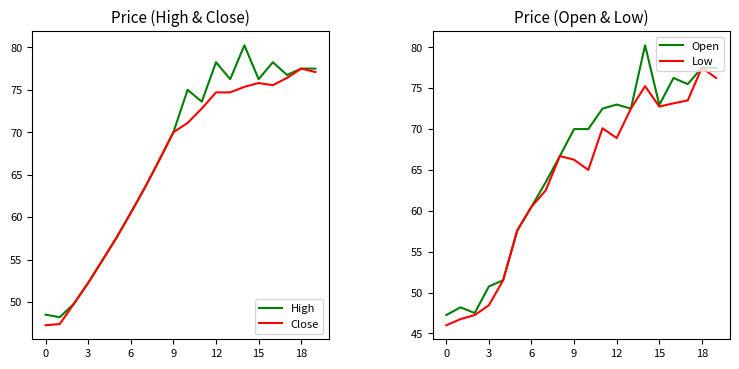

Reading left to right, list all the values displayed in this chart.

High: 48.5	48.2	49.8	52.2	54.9	57.6	60.5	63.5	66.7	70.0	75.0	73.6	78.2	76.2	80.2	76.2	78.2	76.8	77.5	77.5
Close: 47.2	47.4	49.8	52.2	54.9	57.6	60.5	63.5	66.7	70.0	71.1	72.8	74.7	74.7	75.3	75.8	75.5	76.4	77.5	77.1
Open: 47.2	48.2	47.5	50.8	51.5	57.6	60.5	63.5	66.7	70.0	70.0	72.5	73.0	72.5	80.2	73.0	76.2	75.5	77.5	77.5
Low: 46.0	46.8	47.2	48.5	51.5	57.6	60.5	62.5	66.7	66.2	65.0	70.1	68.9	72.5	75.2	72.8	73.2	73.5	77.5	76.2